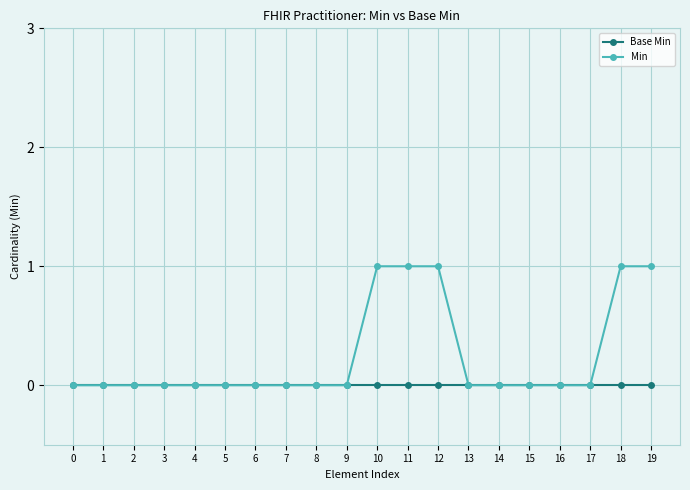

Rank the series by their maximum value, from lowest to highest.

Base Min, Min